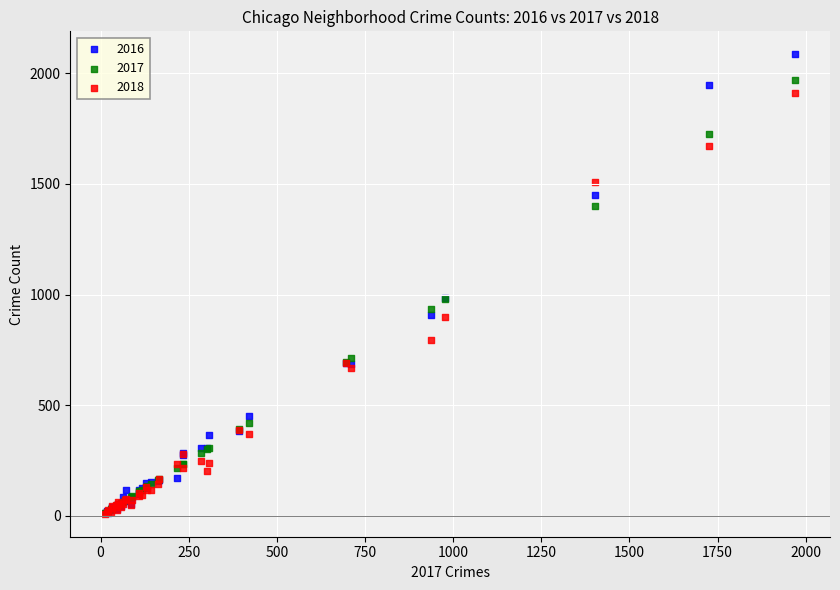

What are all the series names shown in the legend?

2016, 2017, 2018